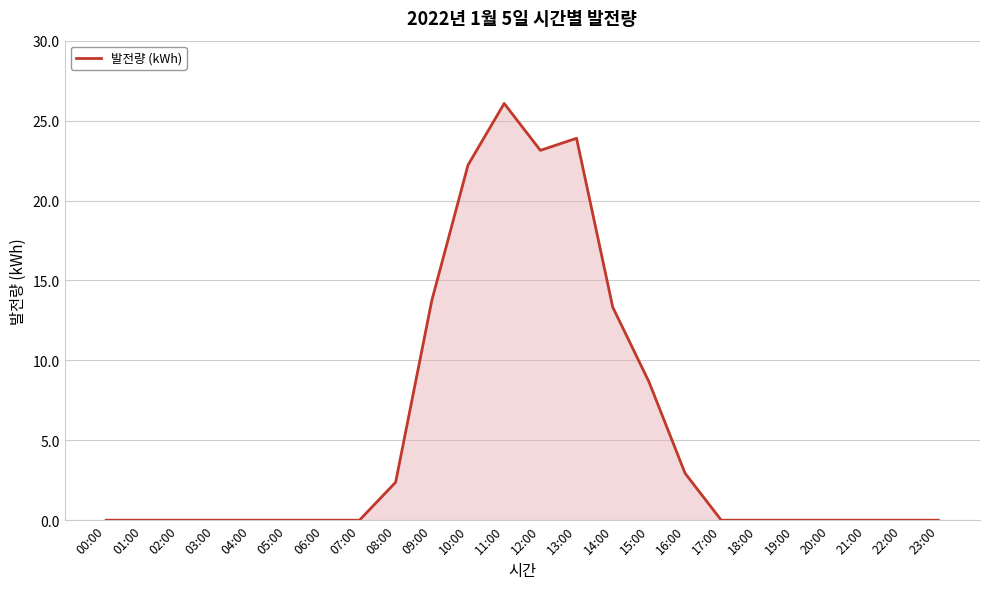

Reading left to right, extract all data points from this chart.

00:00=0.0	01:00=0.0	02:00=0.0	03:00=0.0	04:00=0.0	05:00=0.0	06:00=0.0	07:00=0.0	08:00=2.4	09:00=13.7	10:00=22.2	11:00=26.1	12:00=23.1	13:00=23.9	14:00=13.3	15:00=8.7	16:00=2.9	17:00=0.0	18:00=0.0	19:00=0.0	20:00=0.0	21:00=0.0	22:00=0.0	23:00=0.0